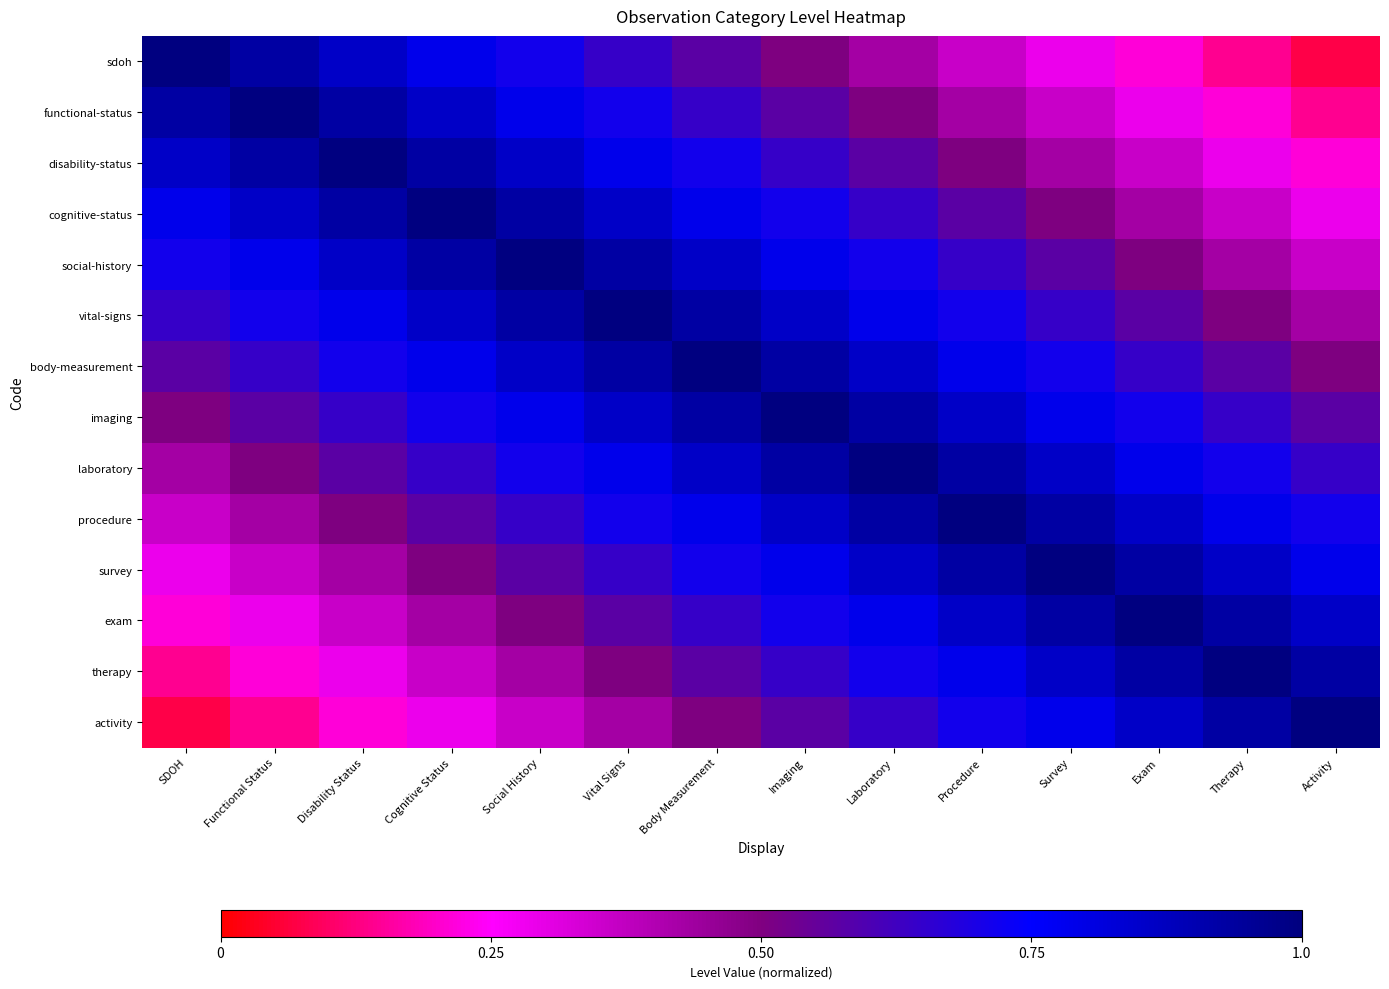

Which series has the largest range (max minus min)?

sdoh